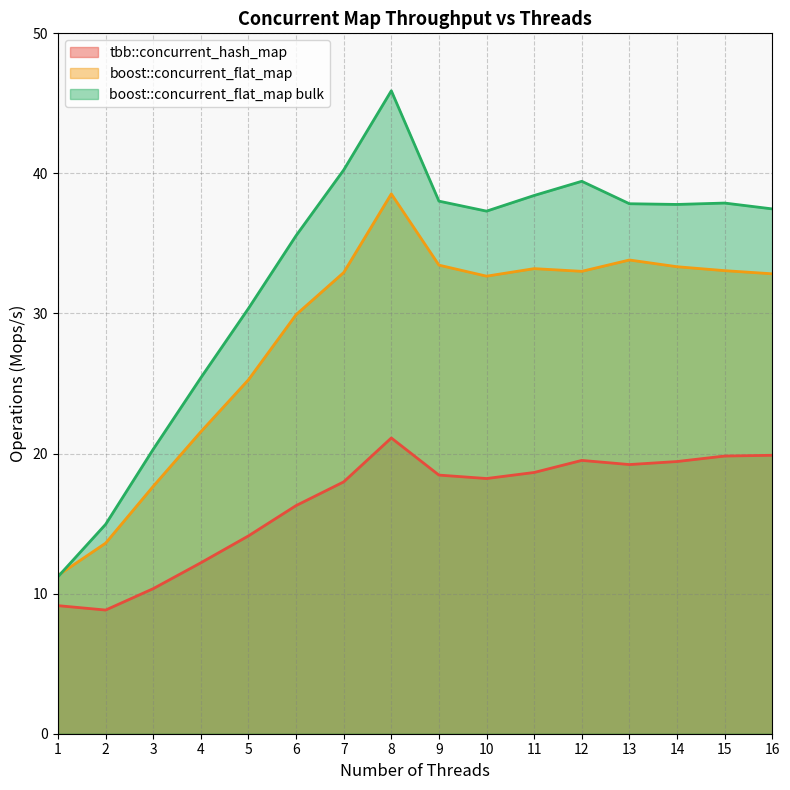

What is the difference between the highest and lowest values at 6?

19.3